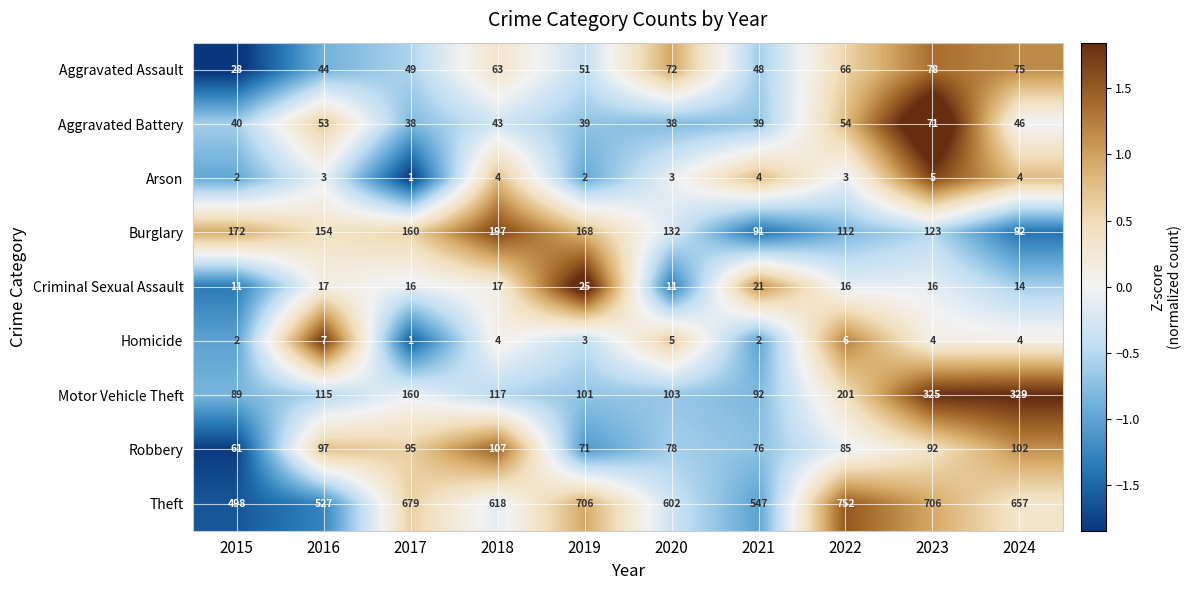

List the labels in order of Burglary value, smallest first.

2021, 2024, 2022, 2023, 2020, 2016, 2017, 2019, 2015, 2018